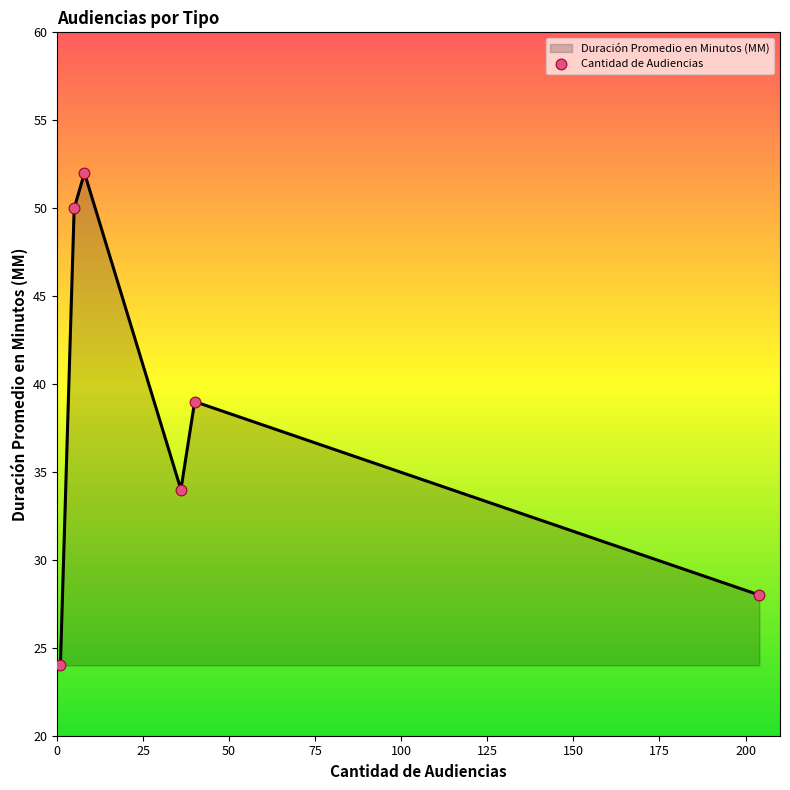

What is the difference between the maximum and minimum values?

28